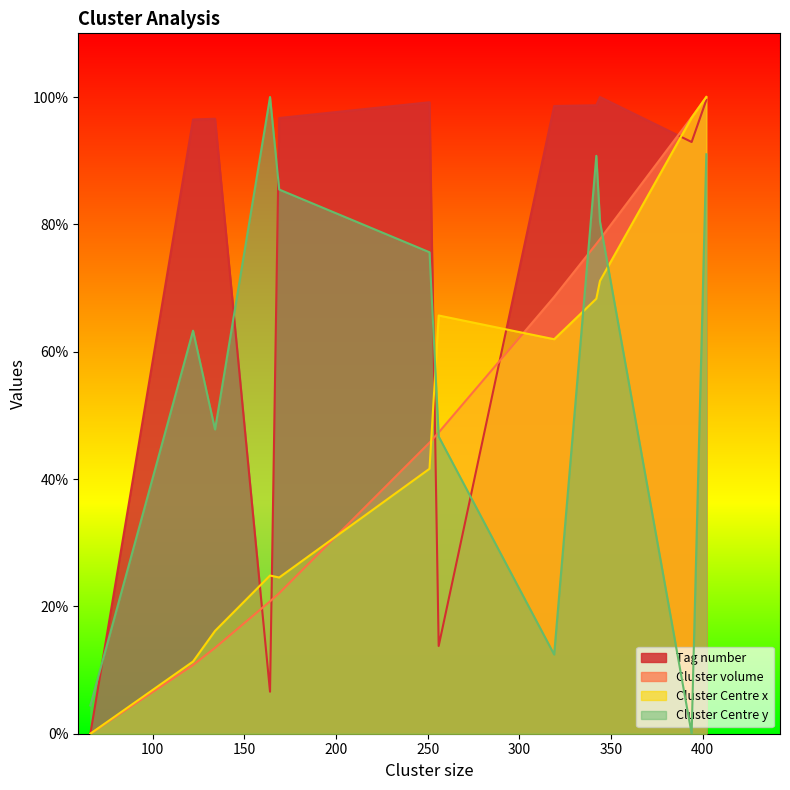

What is the highest value of the Cluster volume series?

100.0